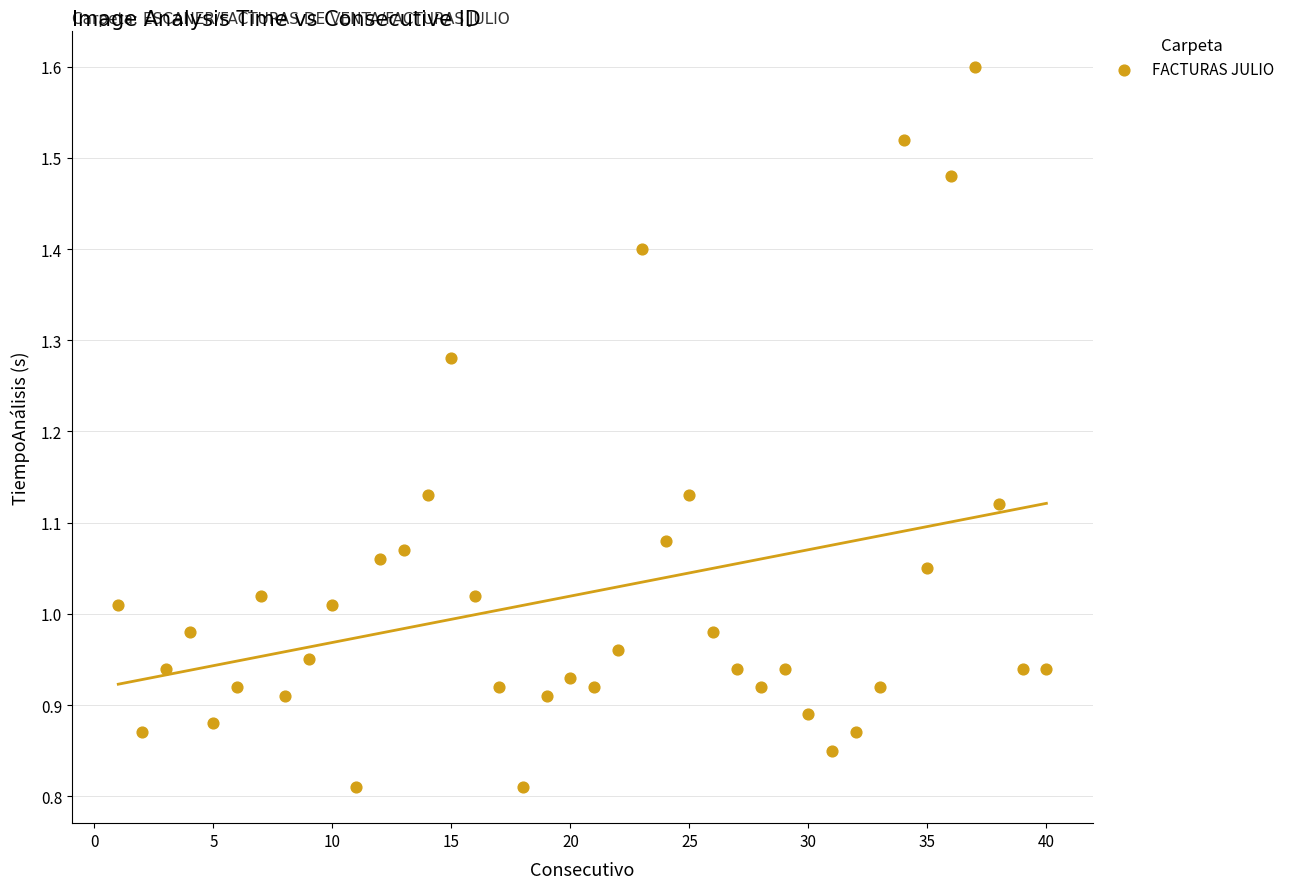

What is the range of X values (max minus min)?

39.0